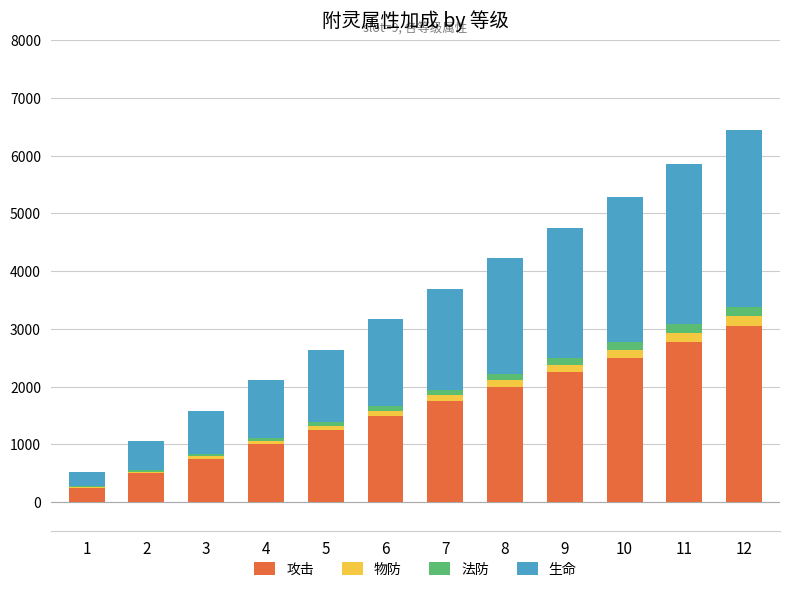

What is the maximum value for 攻击?

3050